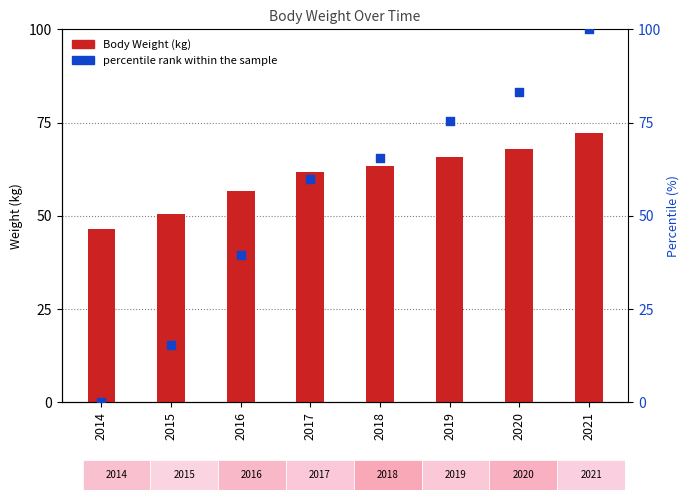

At which category is the sum across all series the highest?

2021